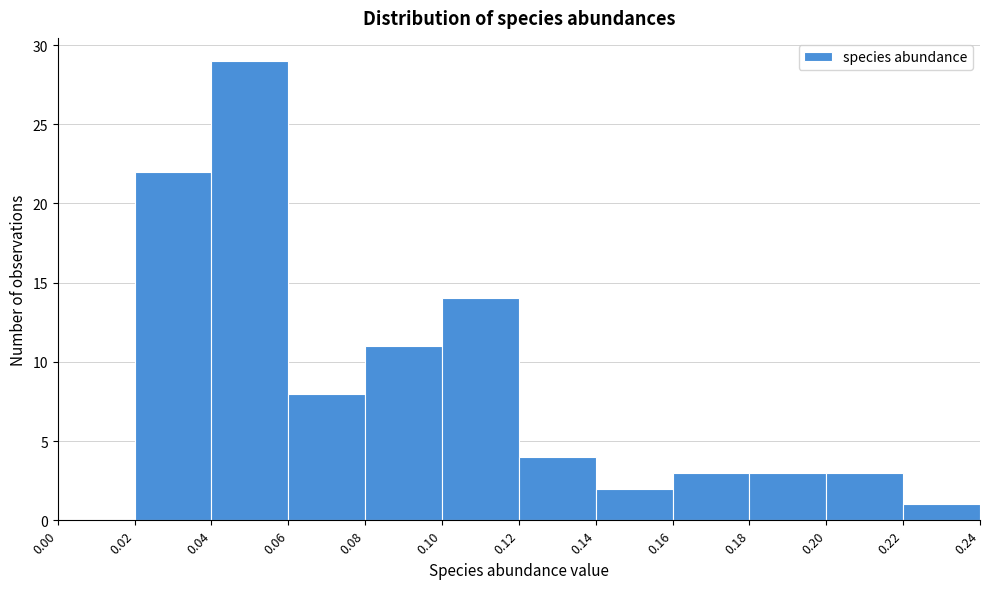

Reading left to right, list every bar in this chart as the range it spans on the x-axis followed by its height. The values are not printed on the chart, so give them approximately, as read against the axis.

0.00 to 0.02: 0
0.02 to 0.04: 22
0.04 to 0.06: 29
0.06 to 0.08: 8
0.08 to 0.10: 11
0.10 to 0.12: 14
0.12 to 0.14: 4
0.14 to 0.16: 2
0.16 to 0.18: 3
0.18 to 0.20: 3
0.20 to 0.22: 3
0.22 to 0.24: 1